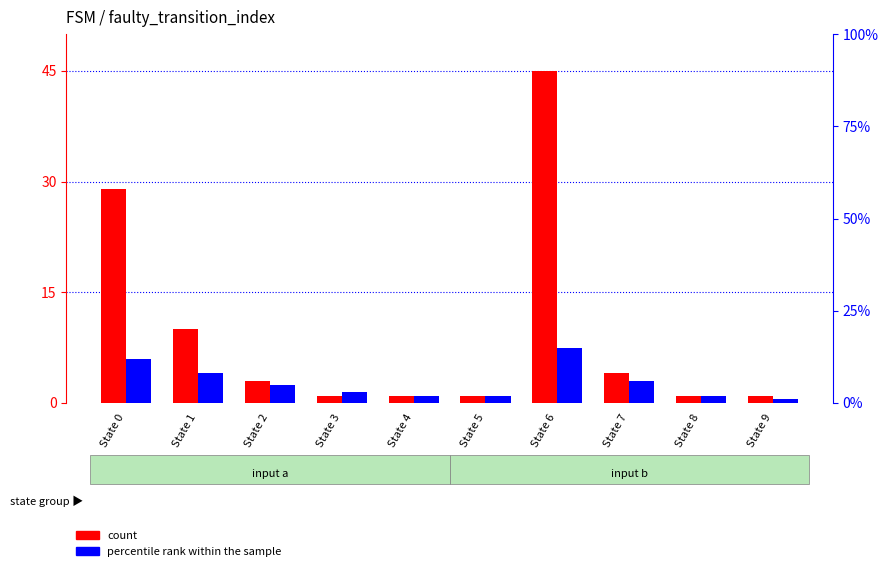

What is the sum of all percentile rank within the sample values?

56